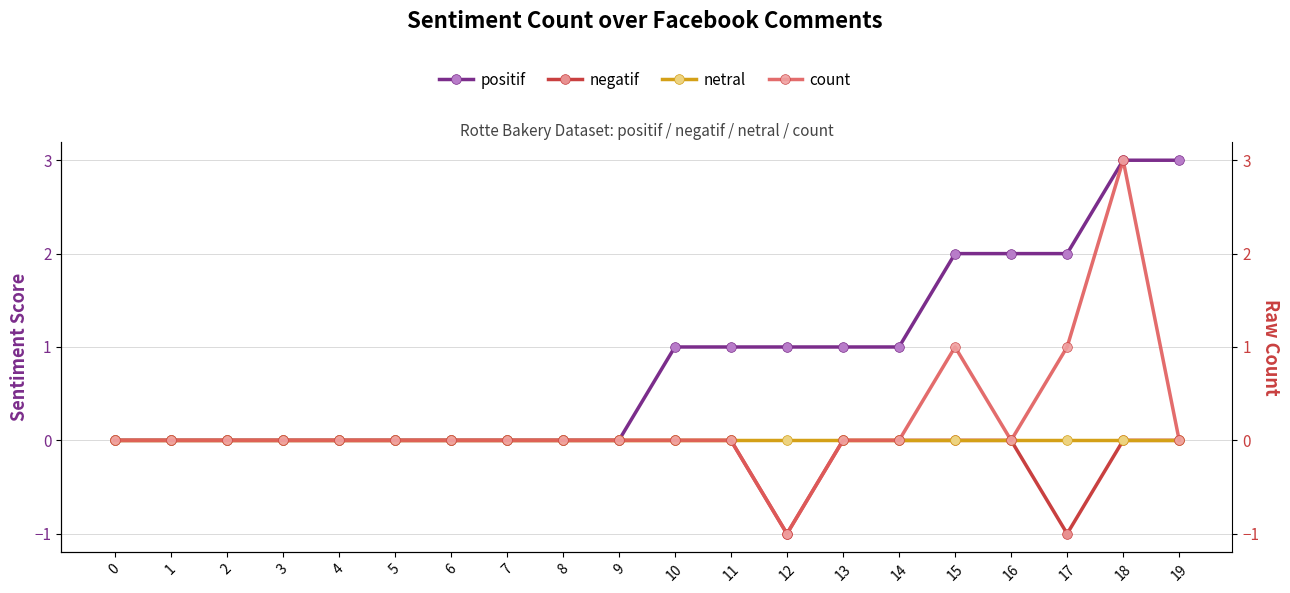

True or false: negatif and netral cross at least once.

False